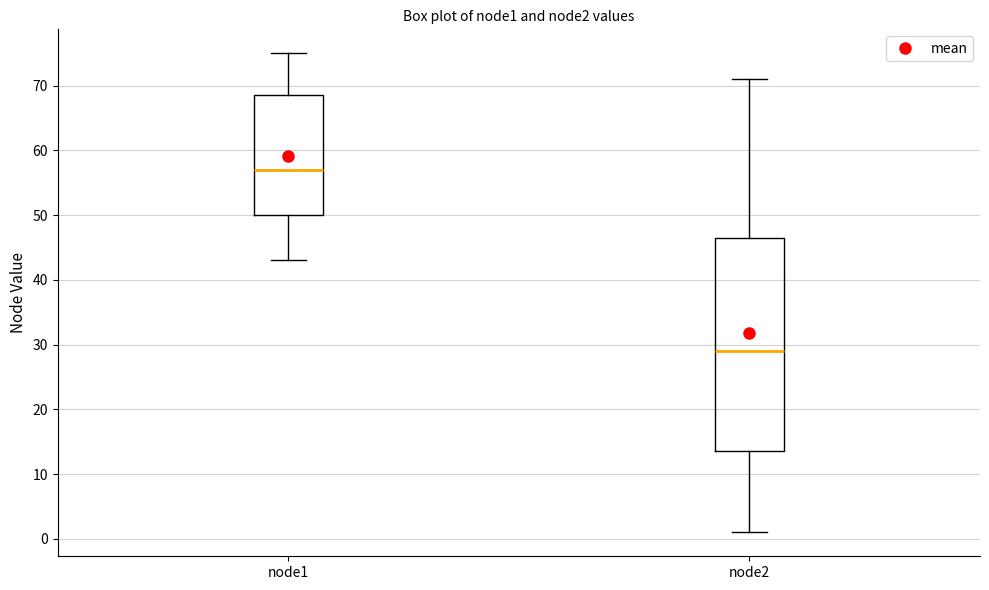

Reading left to right, transcribe this box plot: for each box, give where its median line is, the range the box spans, and where its two whiskers end, as read against the y-axis. The values are not printed on the chart, so give them approximately, as read against the axis.

node1: median 57, box 50 to 69, whiskers 43 to 75
node2: median 29, box 14 to 47, whiskers 1 to 71